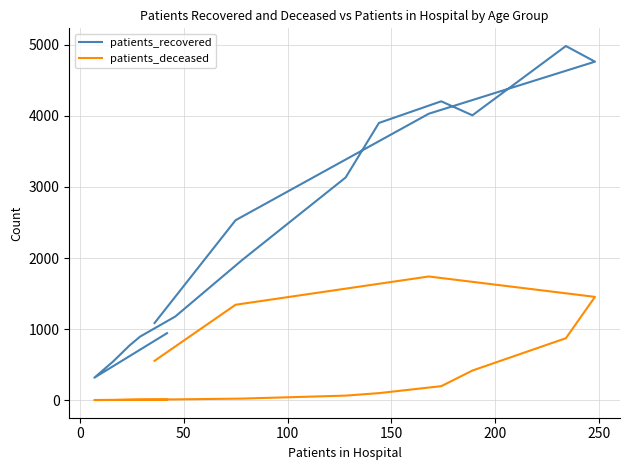

Is the value of patients_deceased at 9 greater than the value of patients_recovered at 8?

No